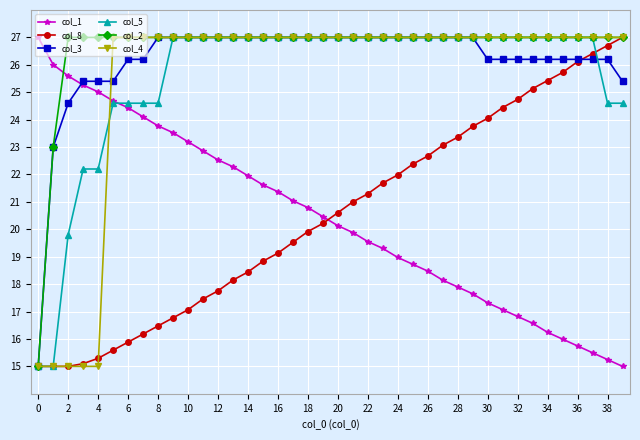

What is the maximum value for col_3?

27.0